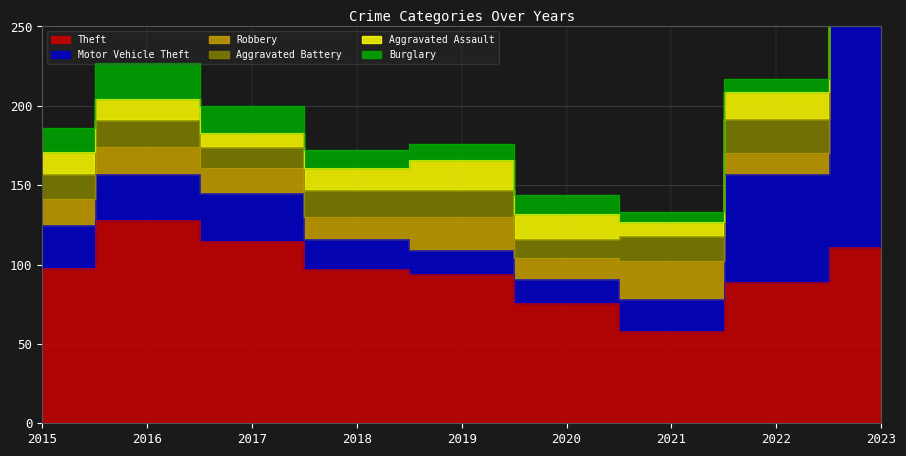

What is the total value across all series at 2015?

186